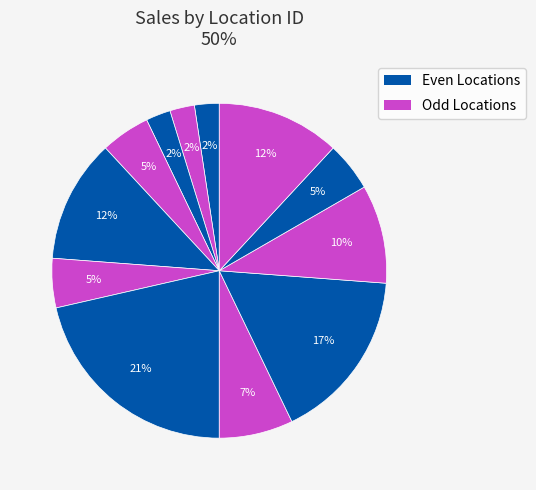

How many slices are in this pie chart?

12